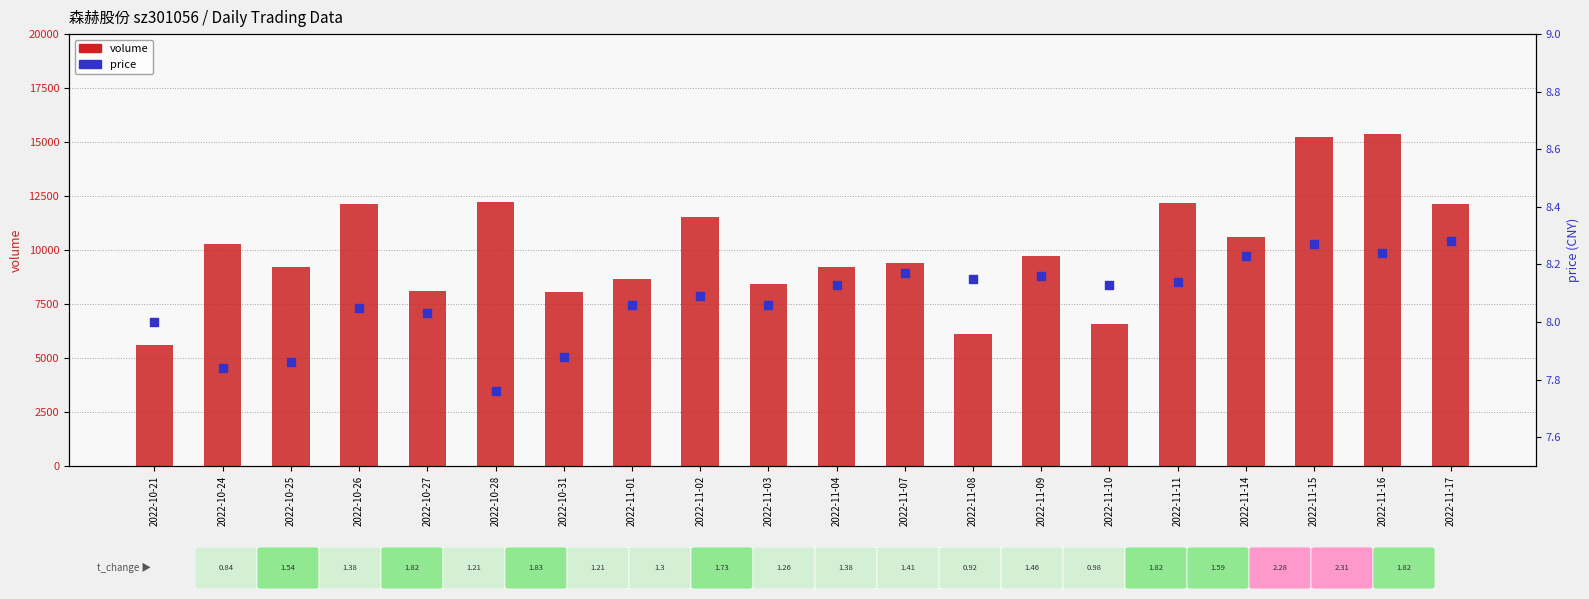

Which series reaches the minimum Y coordinate?

price